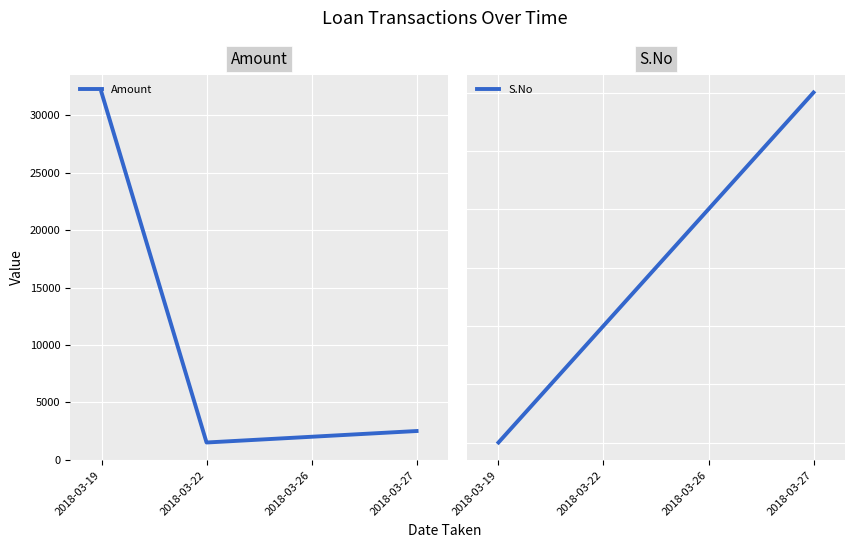

Does the chart display data point markers on the line(s)?

No